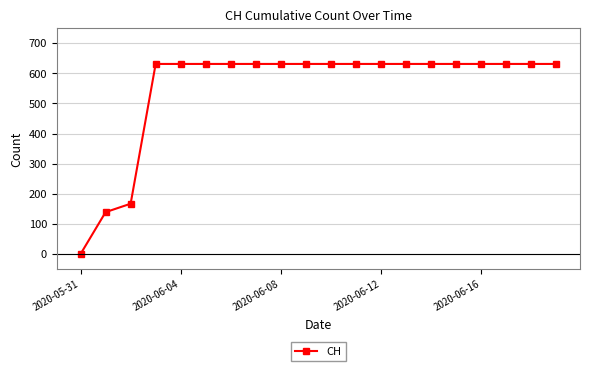

What is the difference between the second highest and minimum values?

631